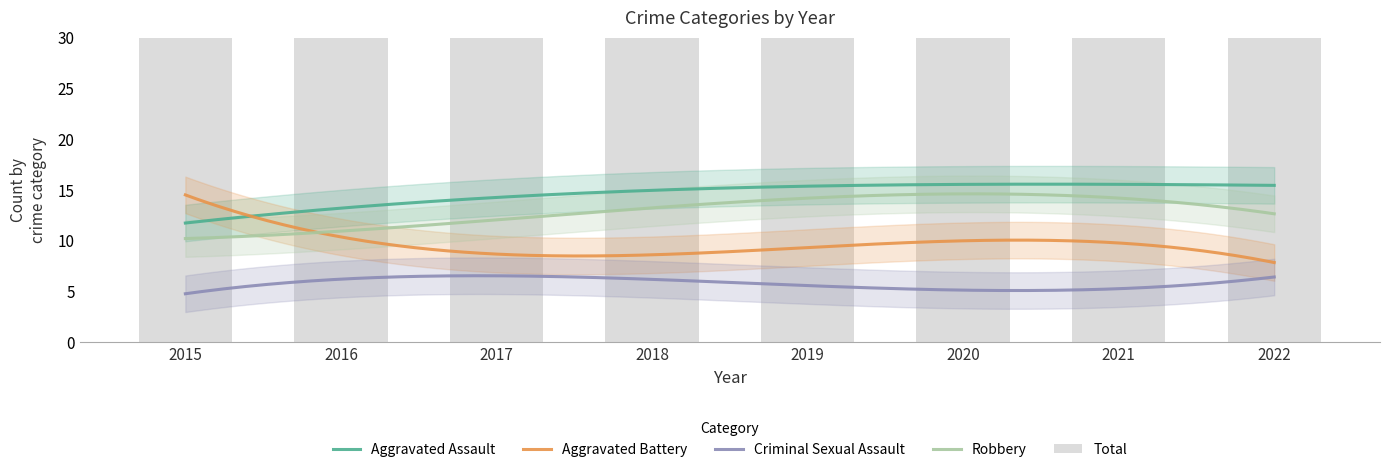

What is the smallest value displayed?

2